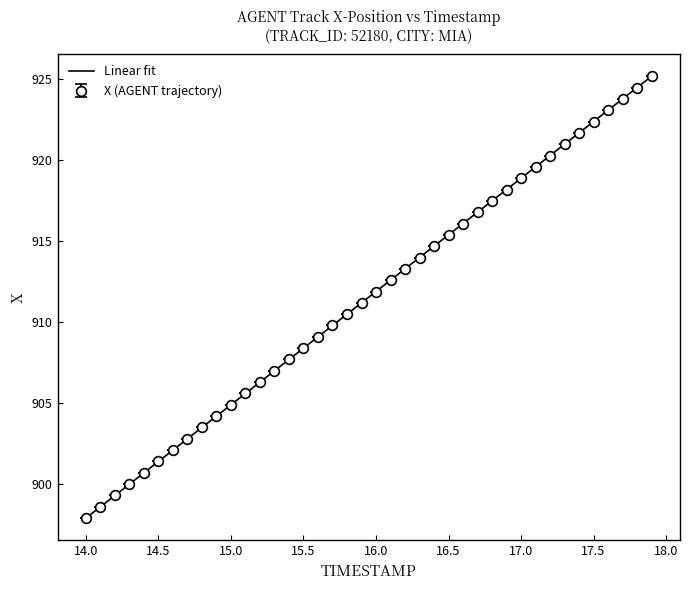

What is the minimum value shown in the chart?

897.9